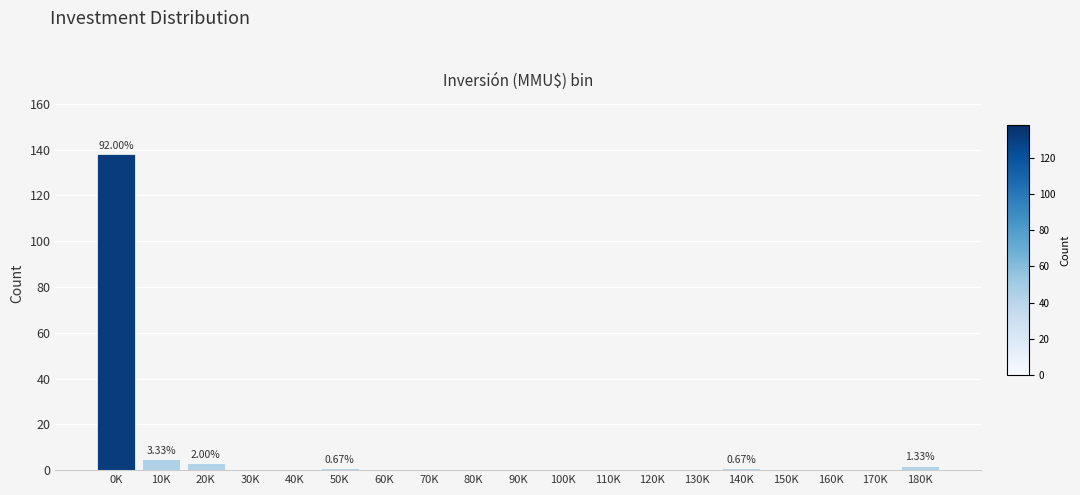

What is the sum of all values?

150